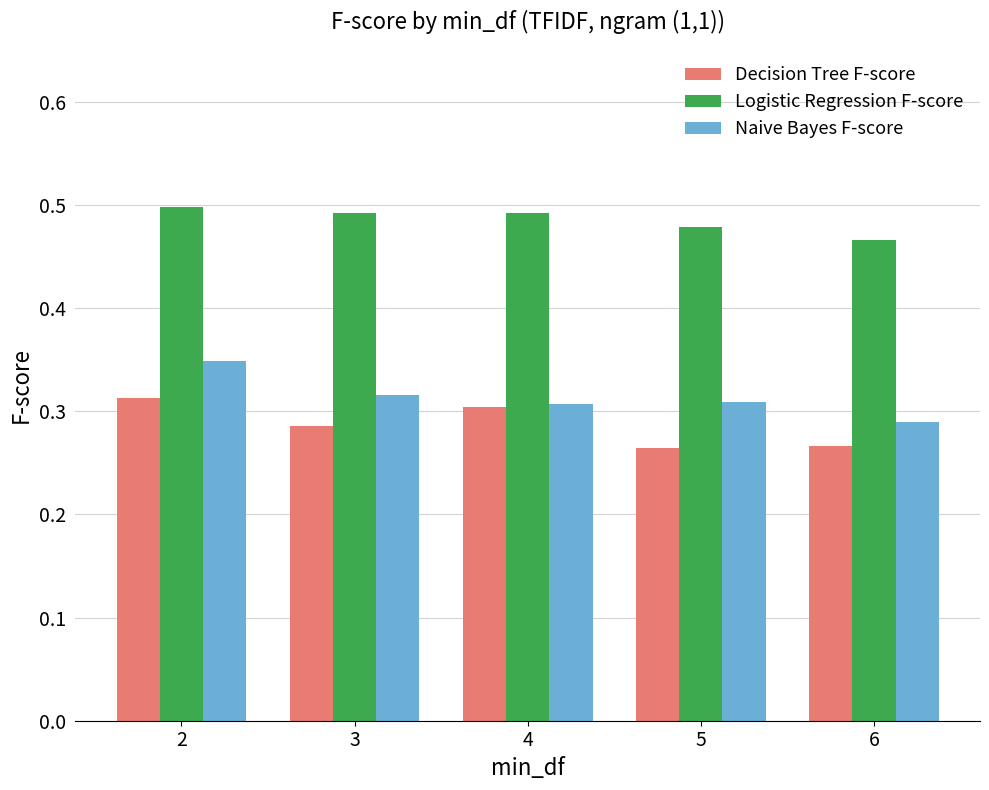

At which label does Naive Bayes F-score reach its minimum?

6